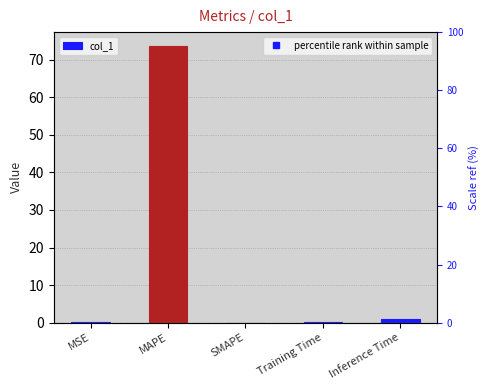

What is the difference between the maximum and minimum values?

73.7